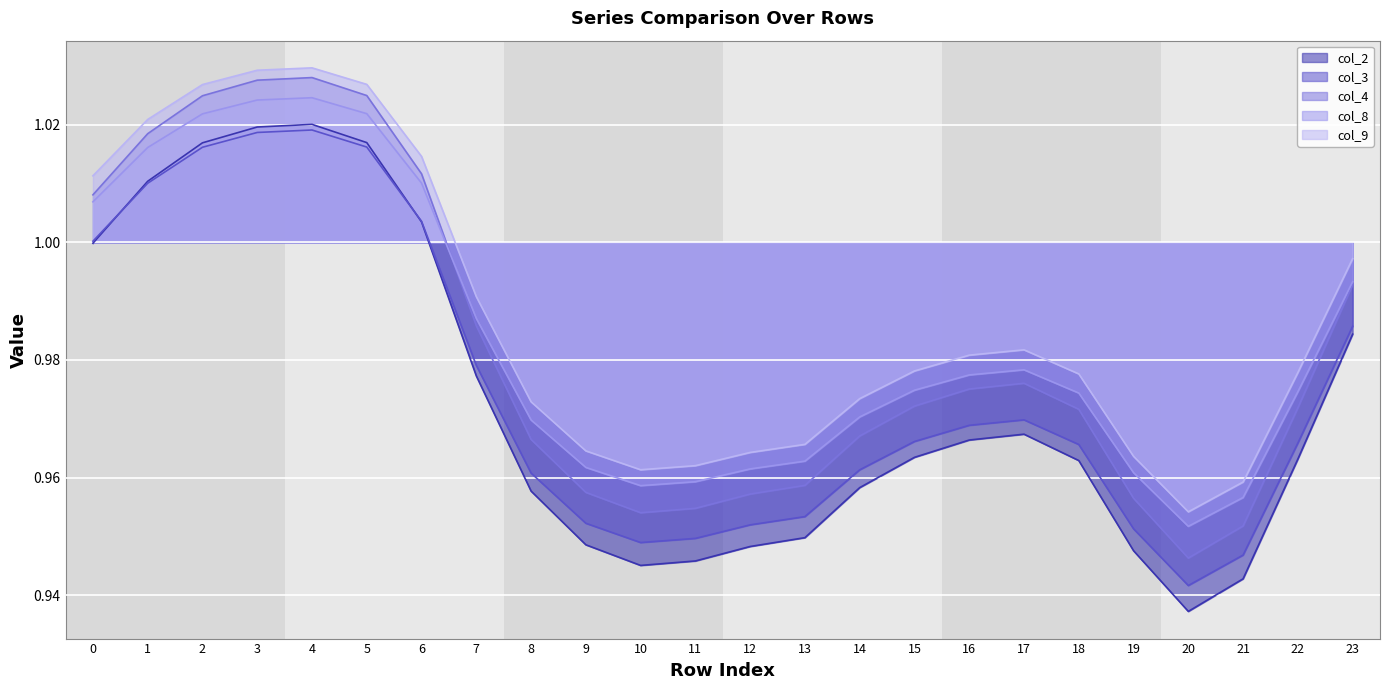

Between 9 and 16, which series saw the biggest shift?

col_2